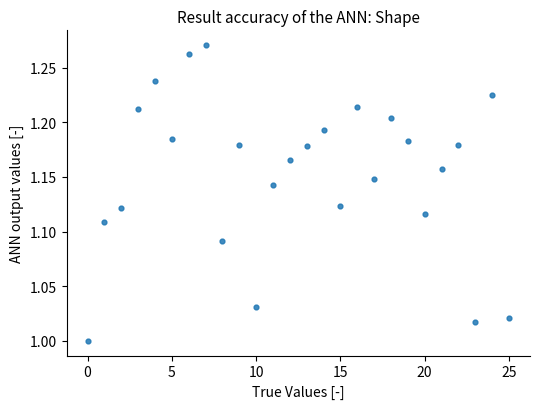

What is the range of Y values (max minus min)?

0.3